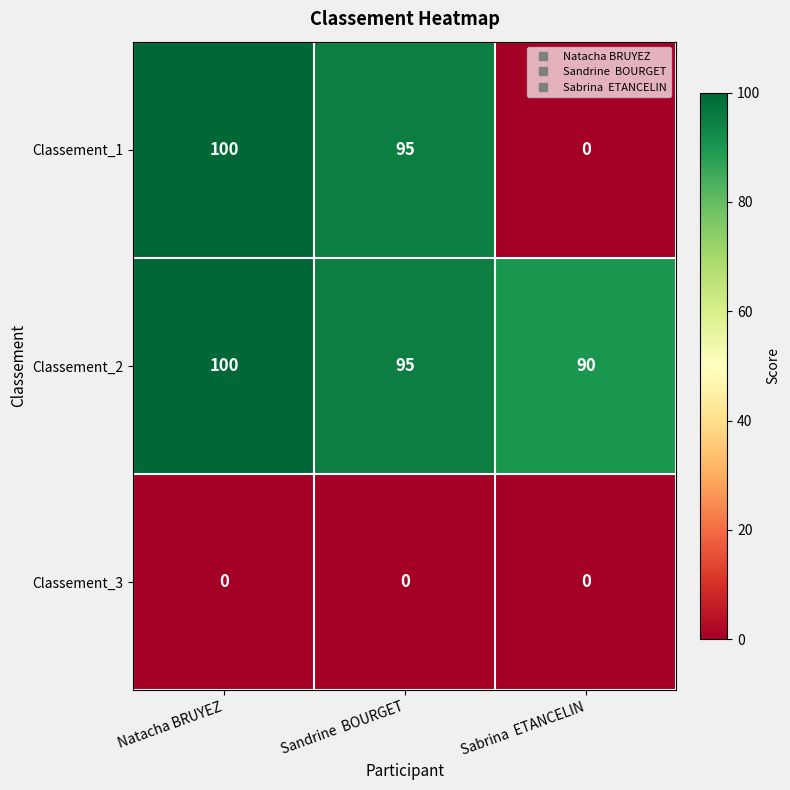

At which label is Classement_2 closest to 95?

Sandrine  BOURGET